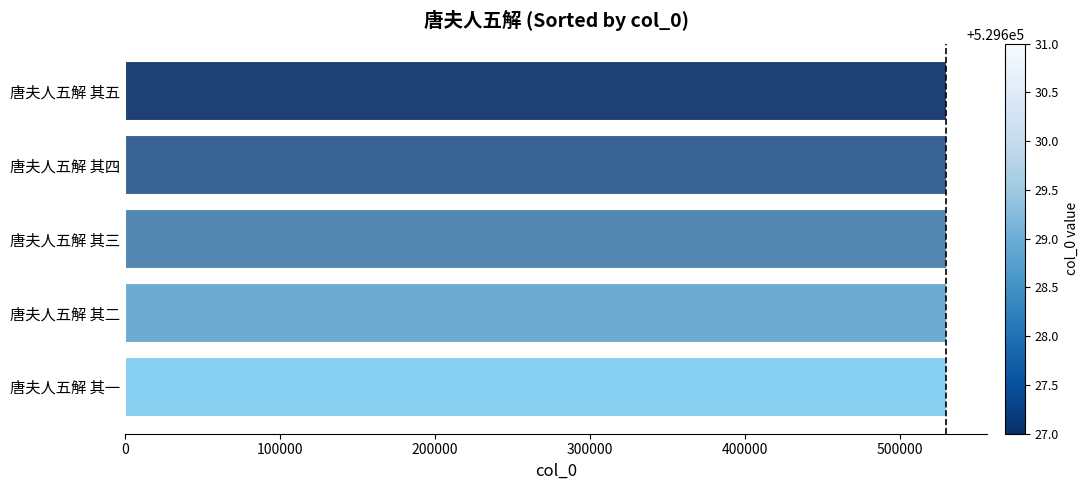

True or false: the data shows 529627 at 唐夫人五解 其一.

True